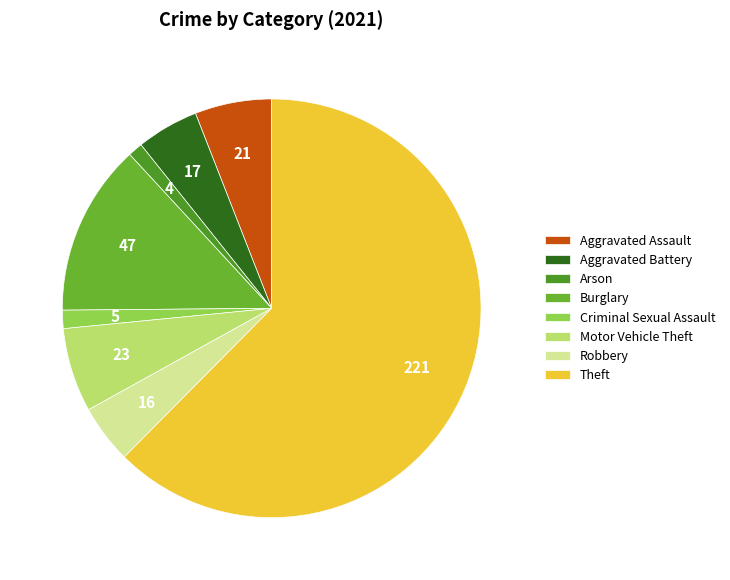

What is the smallest slice in the pie chart?

Arson